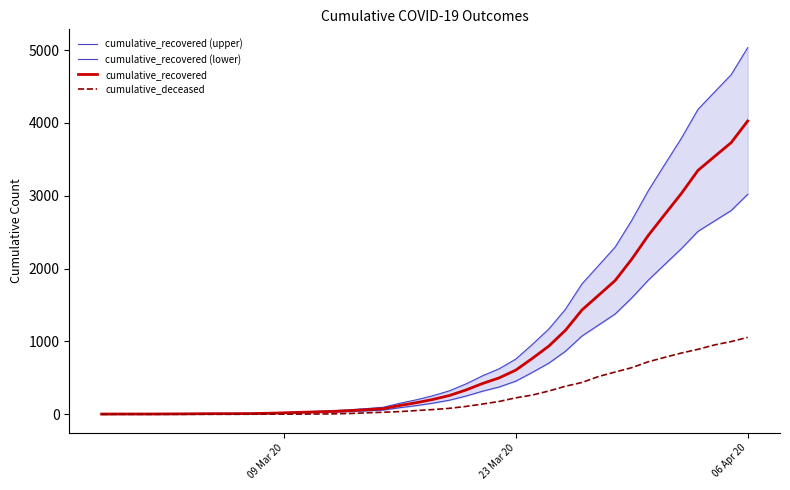

Which category has the highest value in the cumulative_recovered series?

06 Apr 20